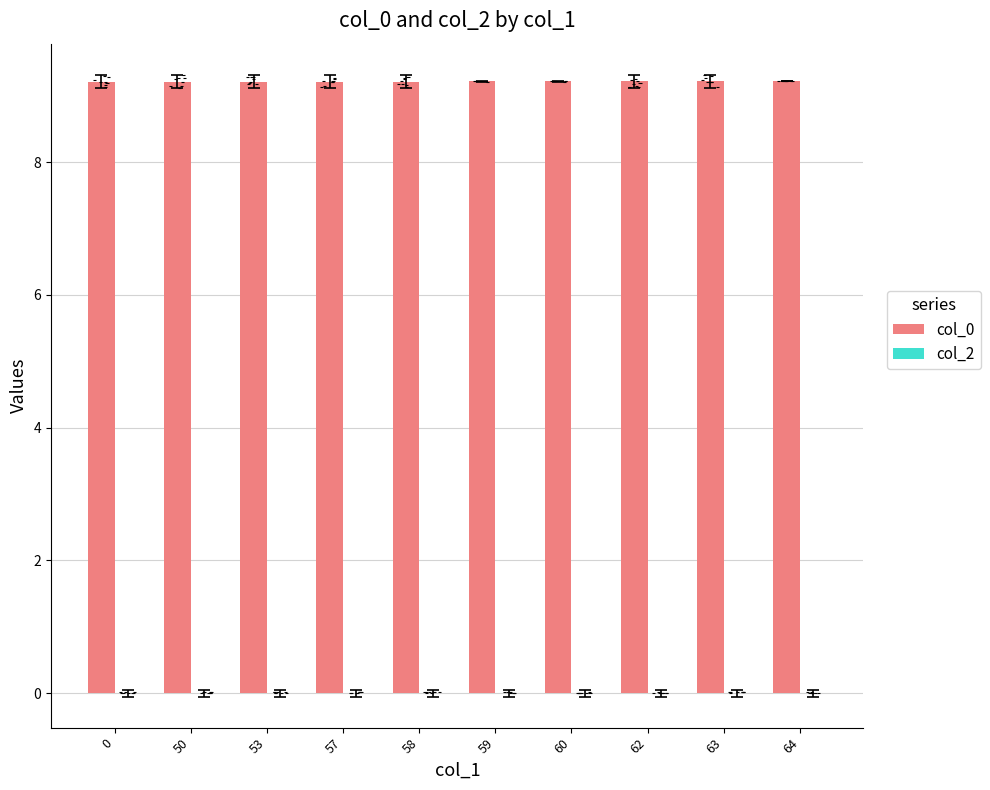

Which series has the largest range (max minus min)?

col_0